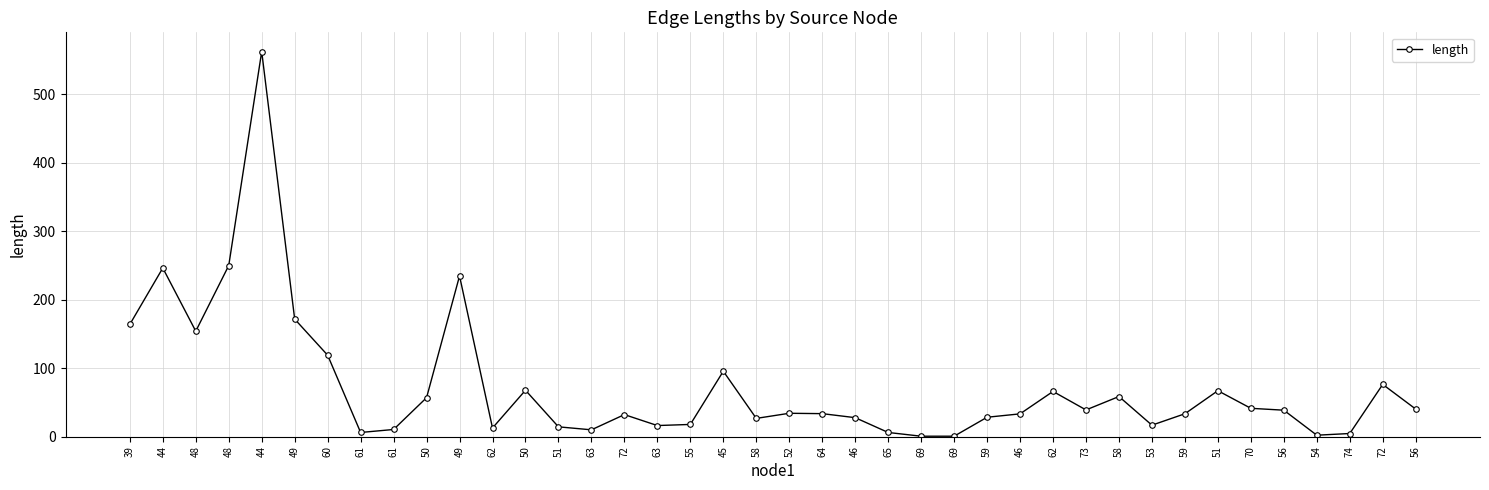

How many data points does each series have?

40